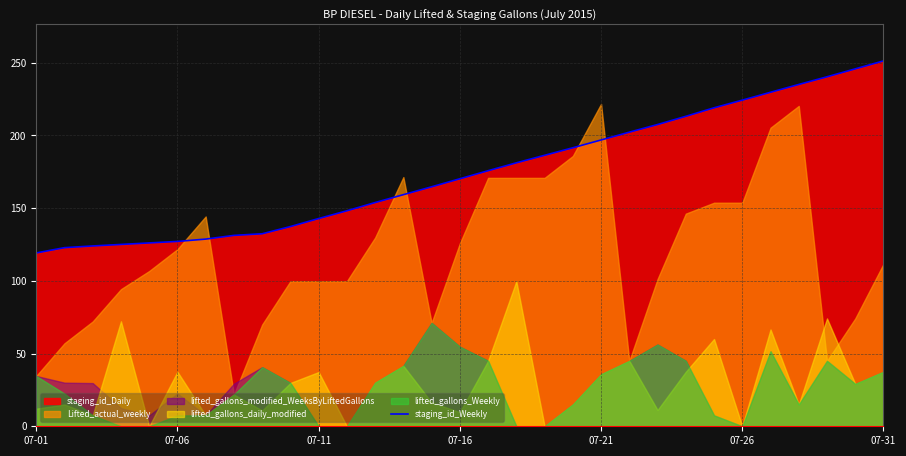

What is the minimum value for staging_id_Weekly?

119.2